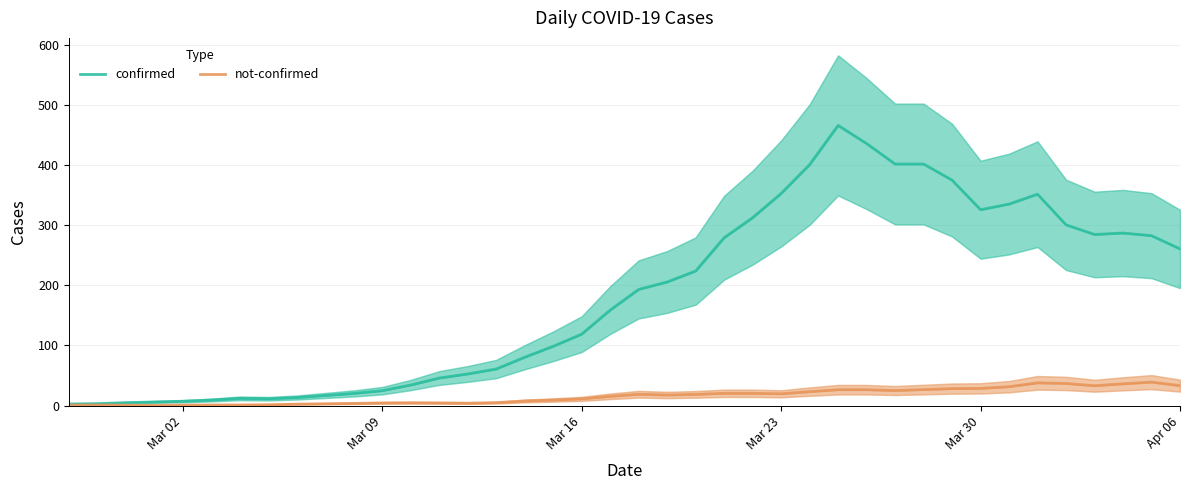

Is it true that confirmed equals 8.5 at Mar 23?

False